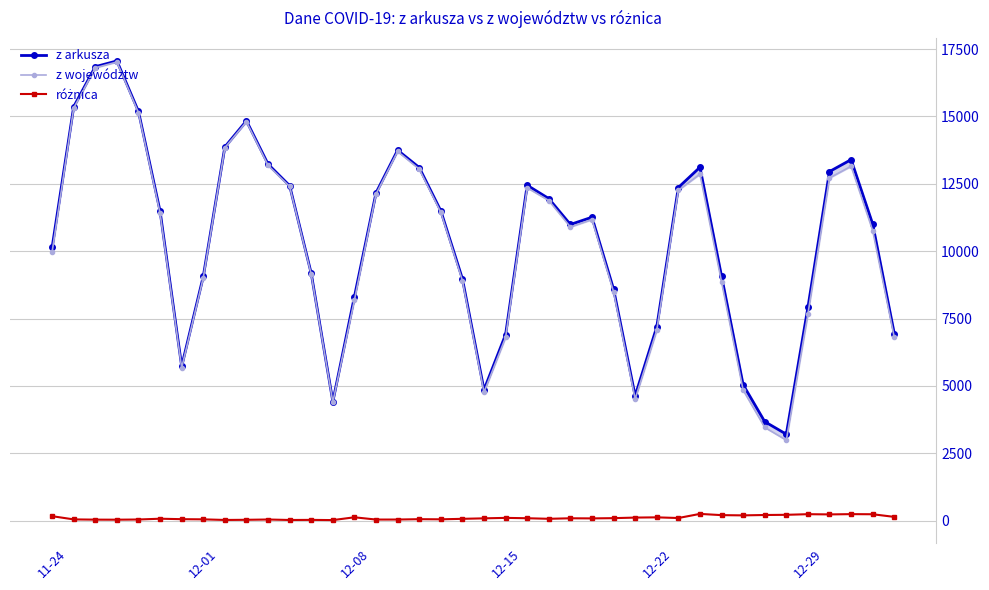

What is the maximum value shown in the chart?

17059